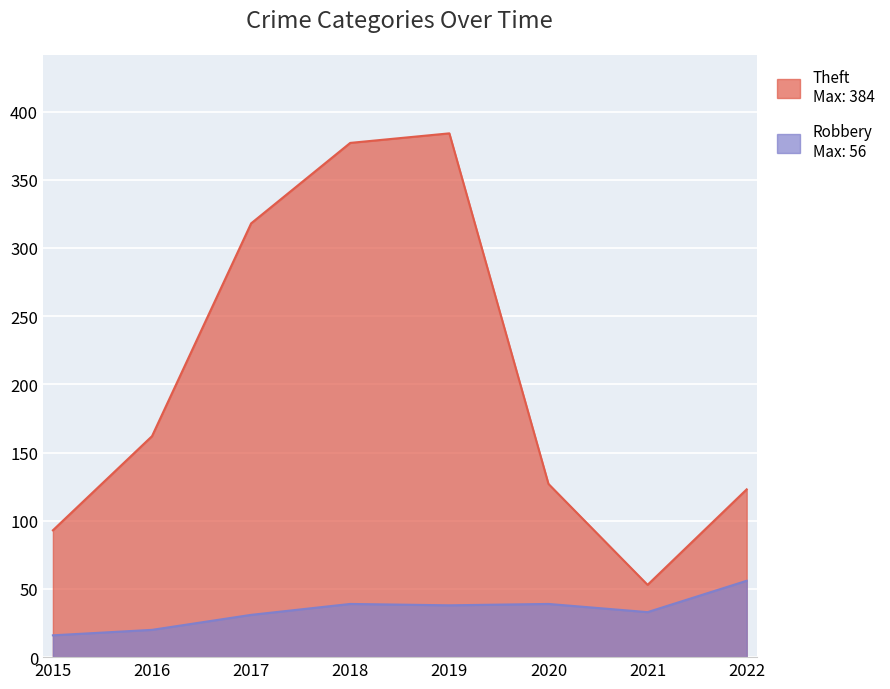

Rank the series by their average value, from lowest to highest.

Robbery, Theft